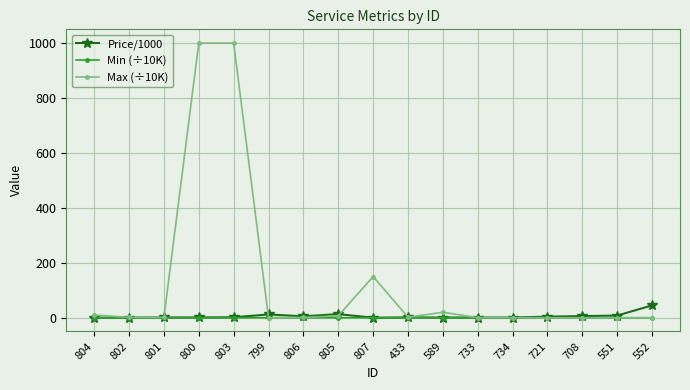

Which series has the largest total across all categories?

Max (÷10K)